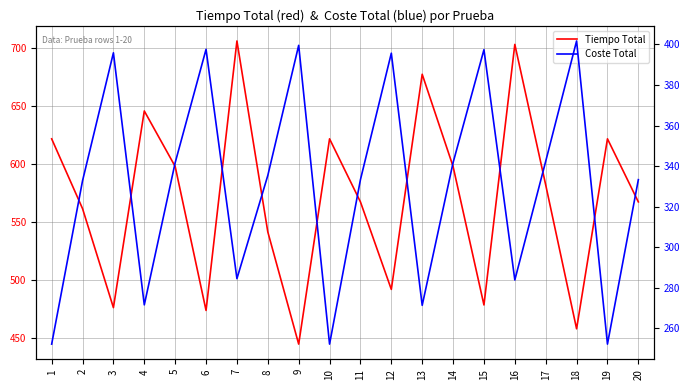

Which label corresponds to the largest value in the chart?

7